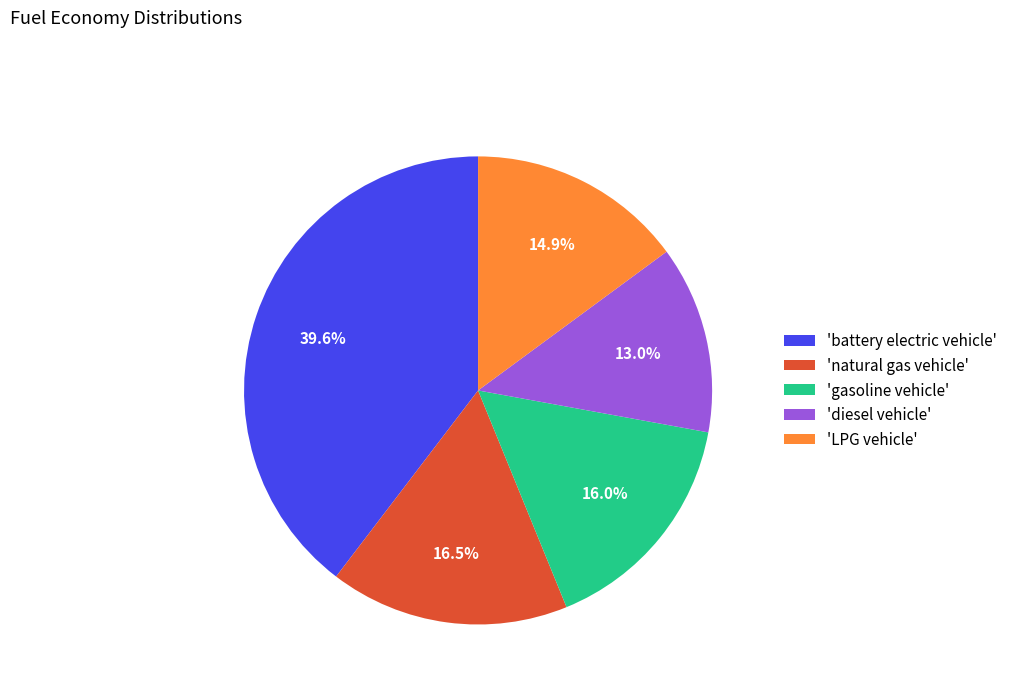

Do 'diesel vehicle' and 'natural gas vehicle' together represent more than half of the pie?

No